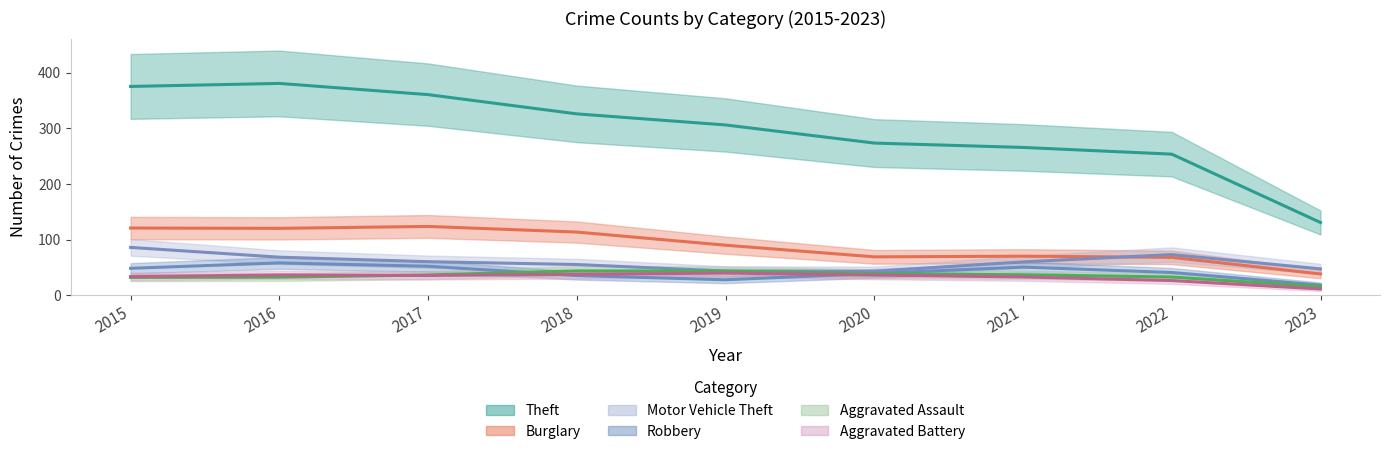

Is it true that Burglary equals 34 at 2018?

False